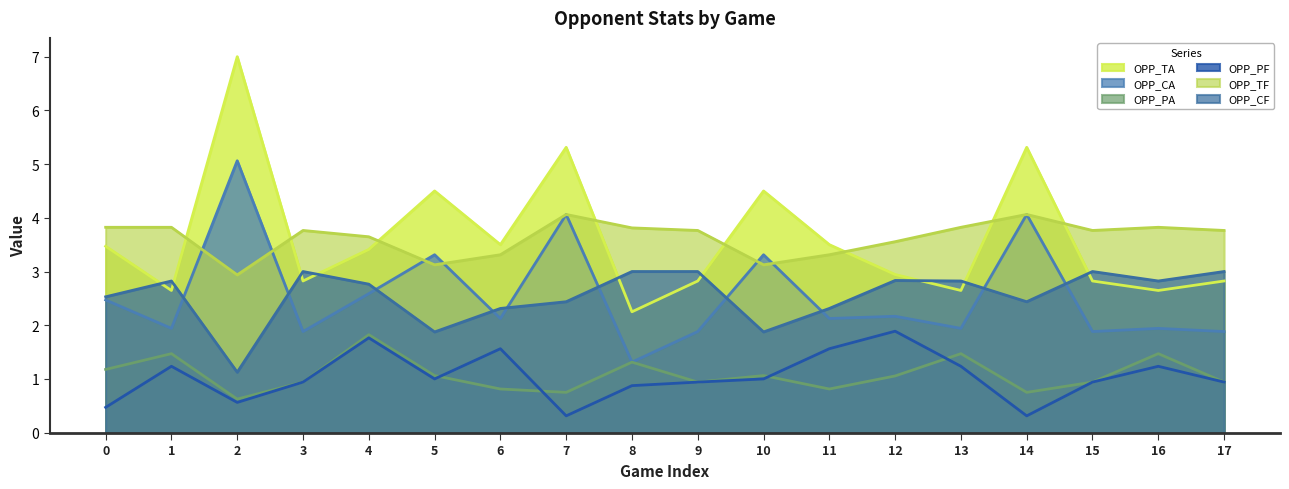

How many lines are shown in the chart?

6